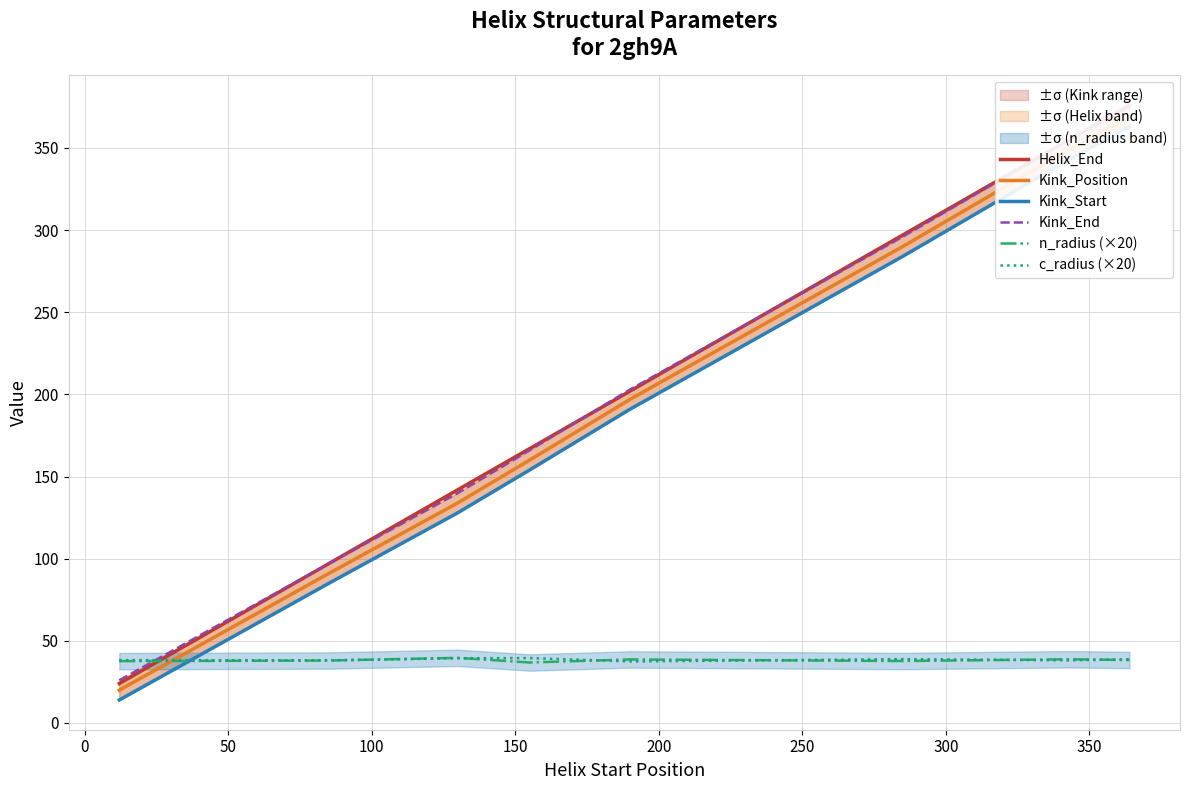

What is the average value of the n_radius (×20) series?

38.2